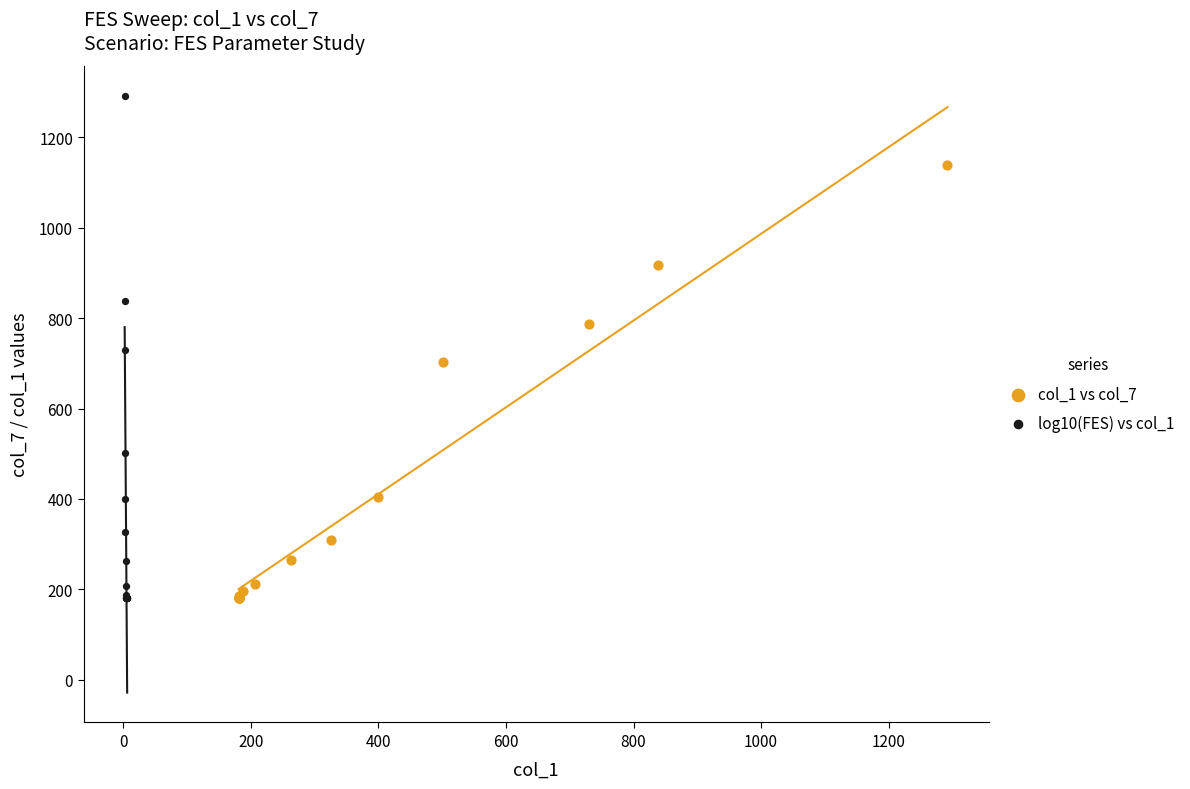

What are all the series names shown in the legend?

col_1 vs col_7, log10(FES) vs col_1